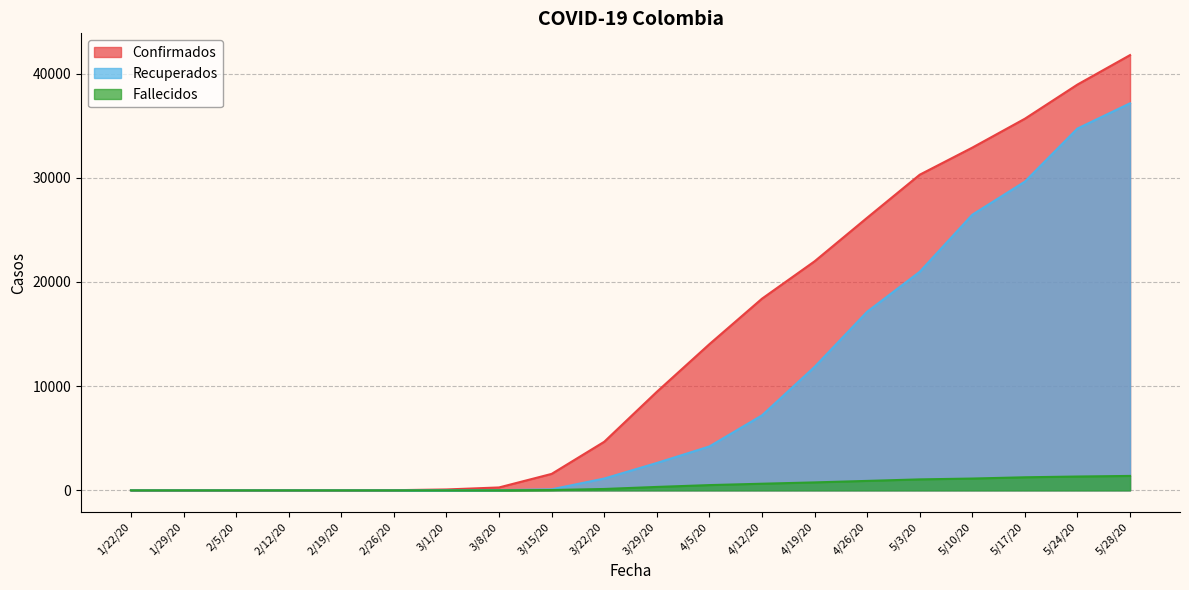

How many data points in Recuperados are above 2627?

9